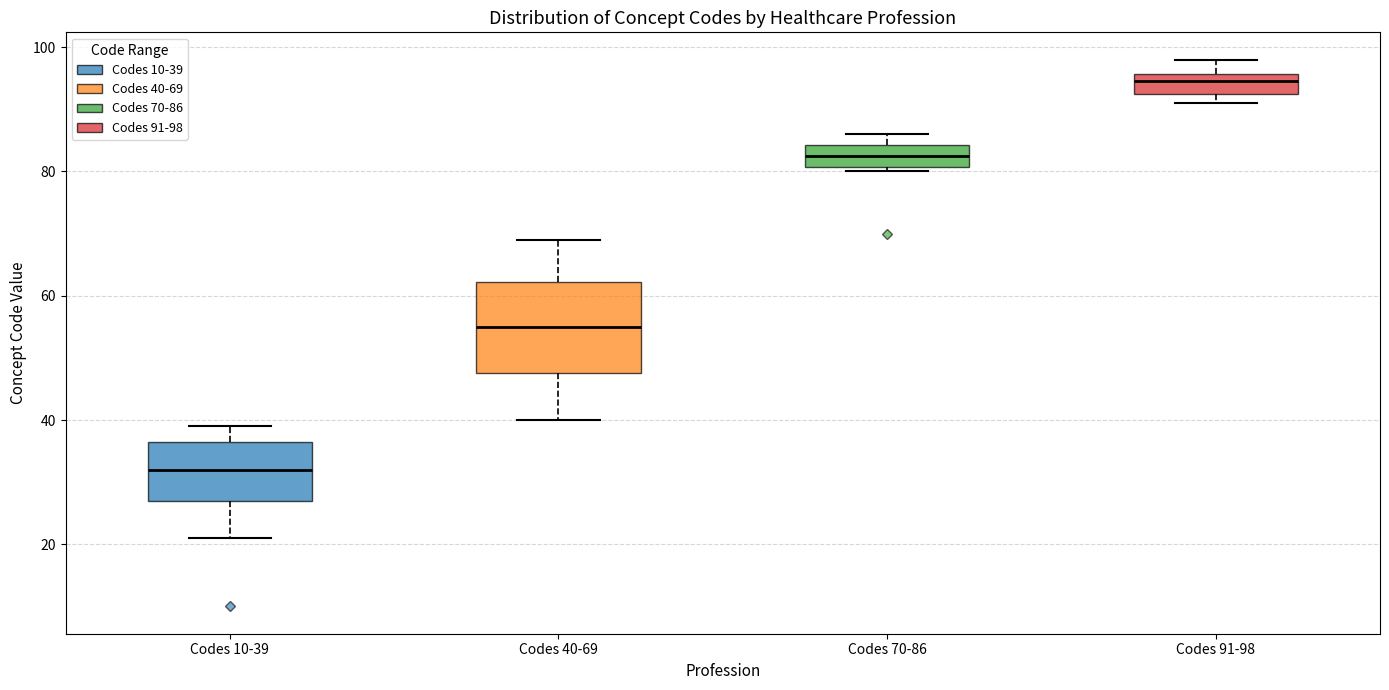

Reading left to right, transcribe this box plot: for each box, give where its median line is, the range the box spans, and where its two whiskers end, as read against the y-axis. The values are not printed on the chart, so give them approximately, as read against the axis.

Codes 10-39: median 32, box 28 to 36, whiskers 22 to 40
Codes 40-69: median 56, box 48 to 62, whiskers 40 to 70
Codes 70-86: median 82, box 80 to 84, whiskers 80 (just below the box's lower edge) to 86
Codes 91-98: median 94, box 92 to 96, whiskers 92 (just below the box's lower edge) to 98